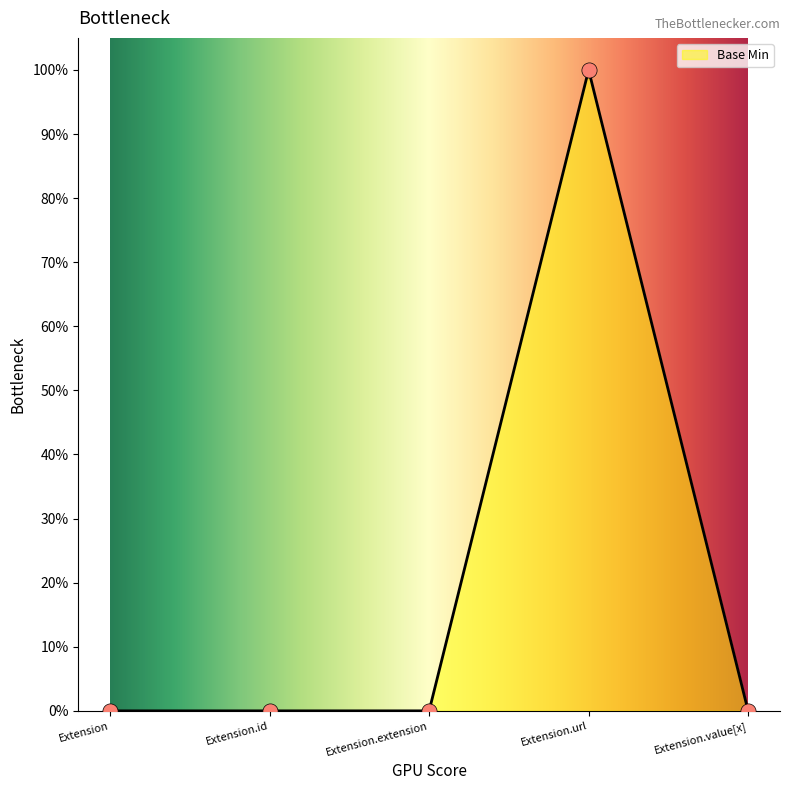

What is the change in value from Extension to Extension.url?

+1